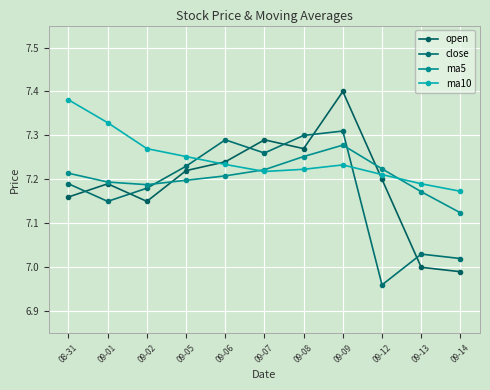

Read the ma10 value at 09-12.

7.2